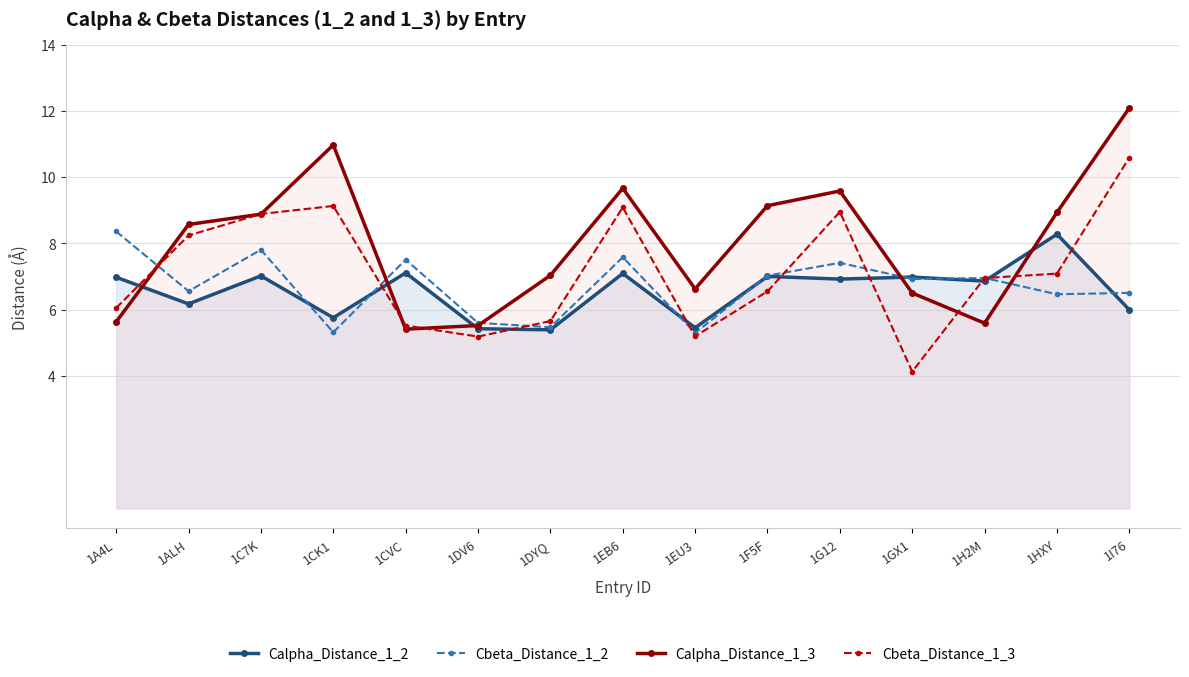

What is the difference between the second highest and minimum values in the Cbeta_Distance_1_3 series?

5.0